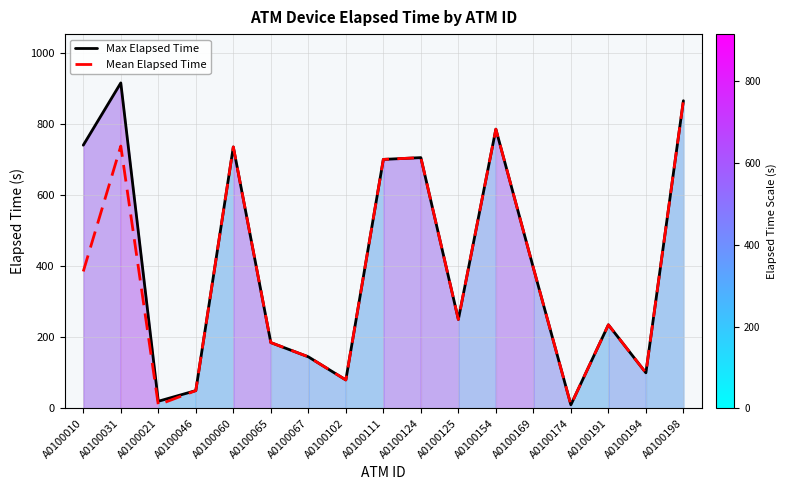

Where is Max Elapsed Time nearest to the value 462?

A0100169